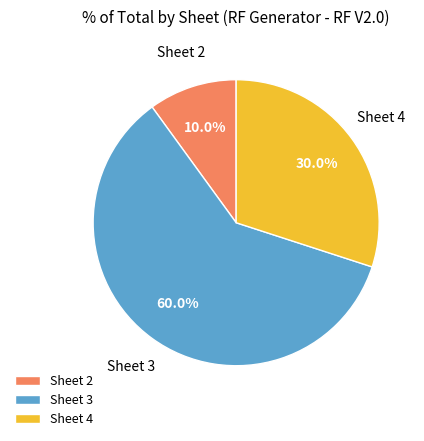

Which slice is the smallest?

Sheet 2